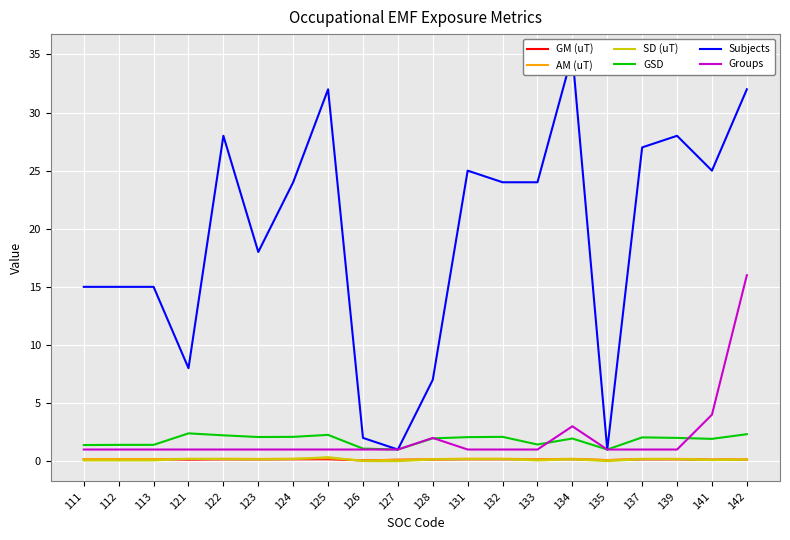

What is the total value across all series at 139?

31.5